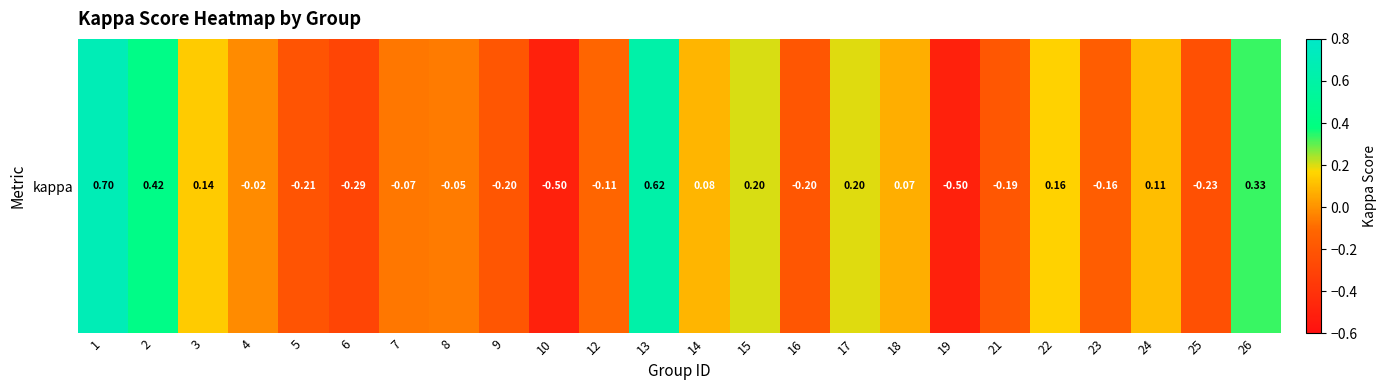

Which category has the highest value across all series?

1